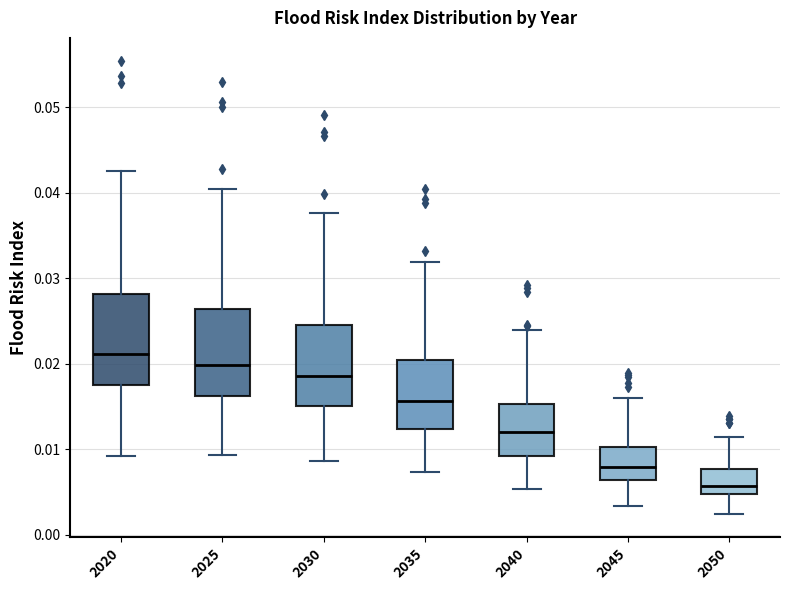

Reading left to right, transcribe this box plot: for each box, give where its median line is, the range the box spans, and where its two whiskers end, as read against the y-axis. The values are not printed on the chart, so give them approximately, as read against the axis.

2020: median 0.021, box 0.017 to 0.028, whiskers 0.009 to 0.043
2025: median 0.020, box 0.016 to 0.026, whiskers 0.009 to 0.040
2030: median 0.019, box 0.015 to 0.025, whiskers 0.009 to 0.038
2035: median 0.016, box 0.012 to 0.020, whiskers 0.007 to 0.032
2040: median 0.012, box 0.009 to 0.015, whiskers 0.005 to 0.024
2045: median 0.008, box 0.006 to 0.010, whiskers 0.003 to 0.016
2050: median 0.006, box 0.005 to 0.008, whiskers 0.002 to 0.011